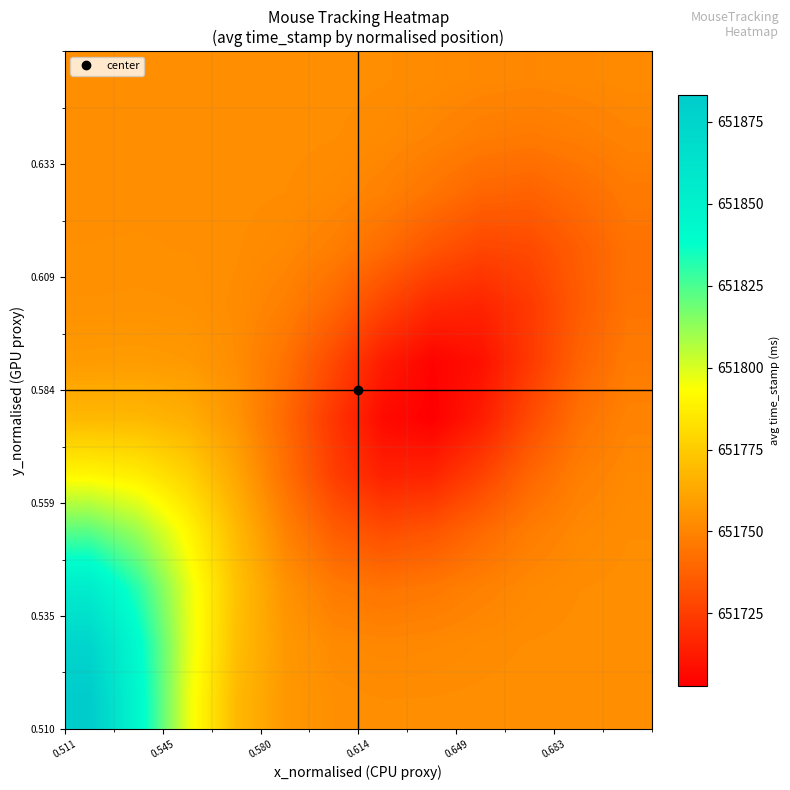

At how many categories does at least one series exceed 651812?

2